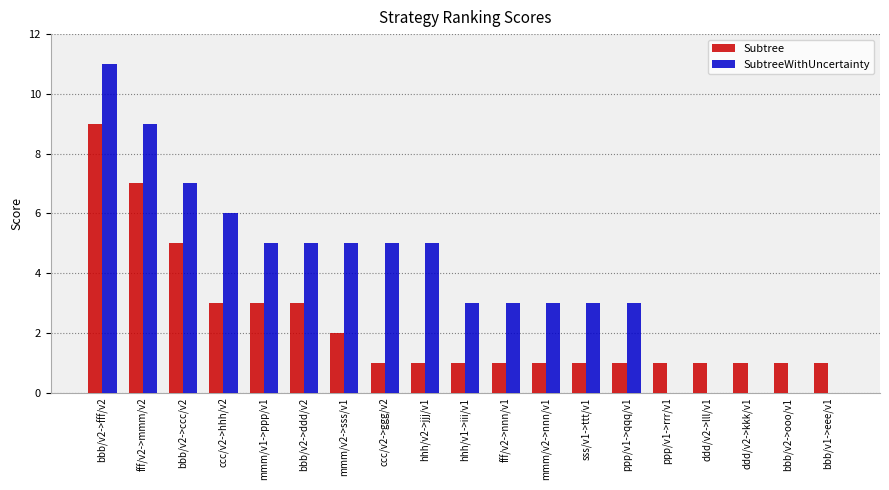

How many data points does each series have?

19